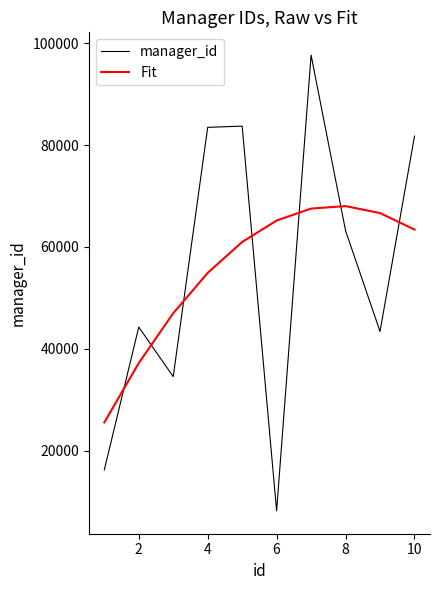

Which series has the largest range (max minus min)?

manager_id